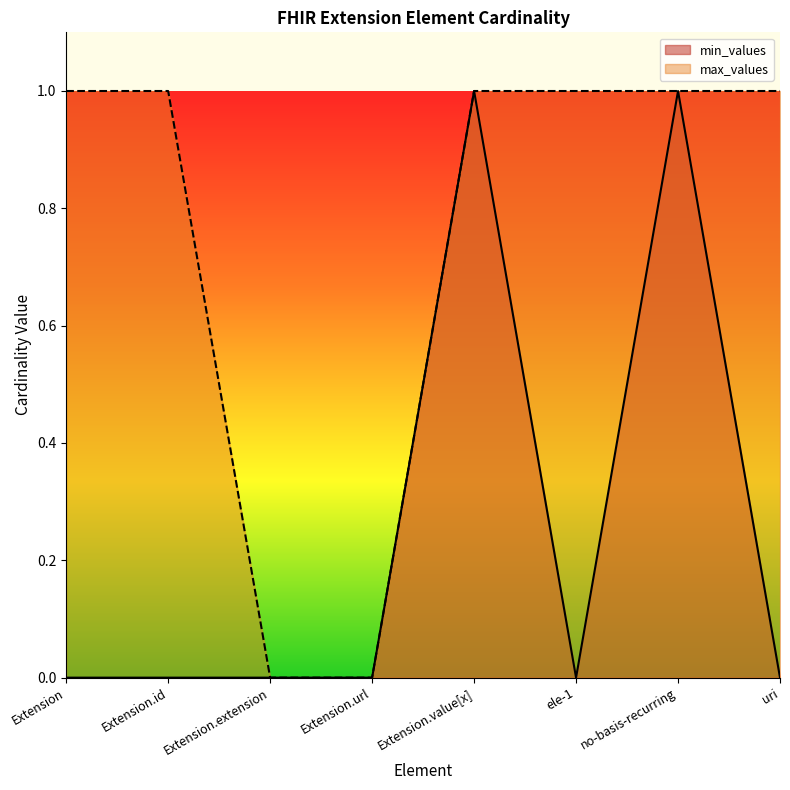

What is the label of the 1st point from the left?

Extension